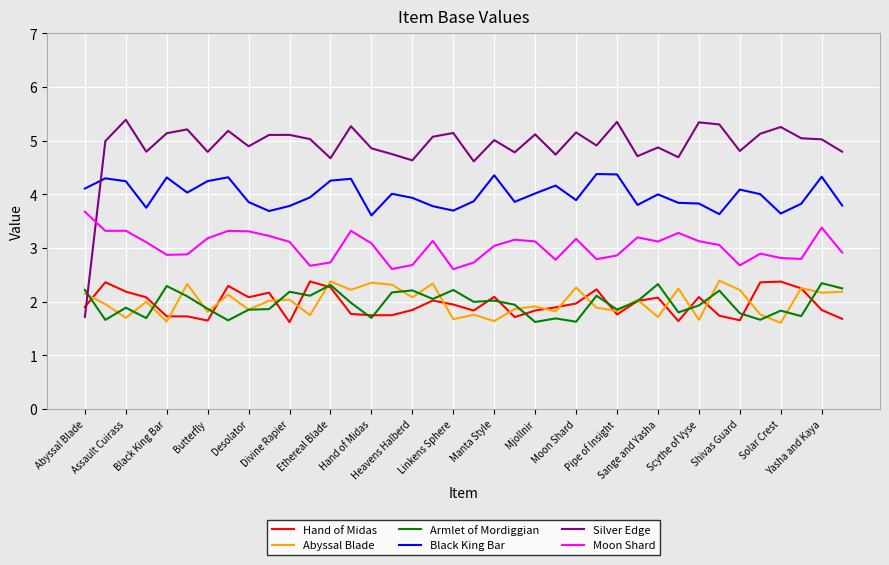

Is this an area chart (filled region under the line)?

No